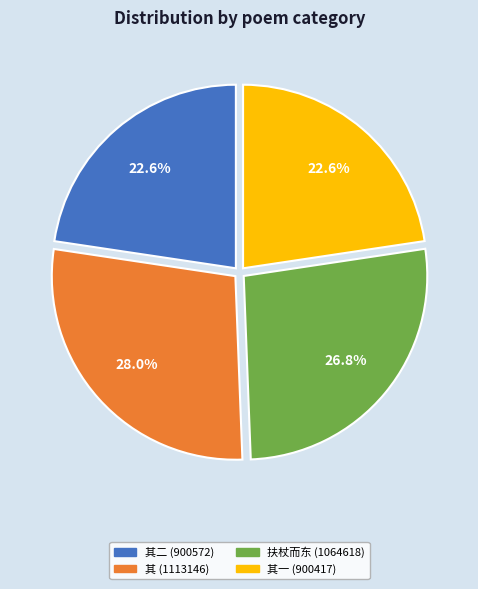

Between 扶杖而东 (1064618) and 其 (1113146), which is larger?

其 (1113146)